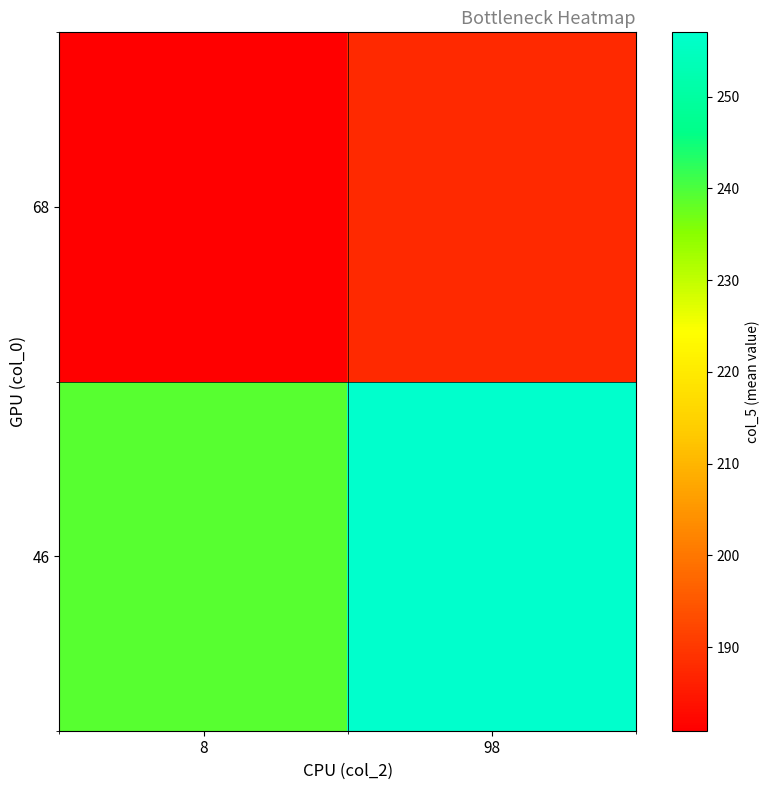

Reading right to left, extract all data points from this chart.

46: 98=257.0	8=239.0
68: 98=187.5	8=180.9